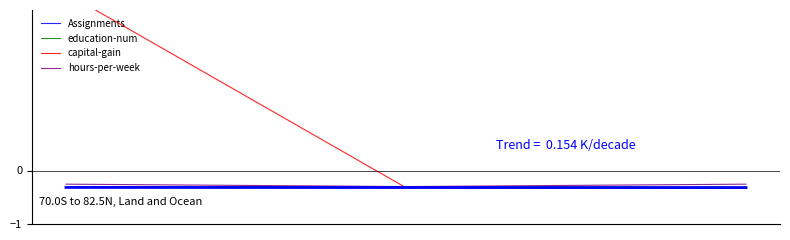

How many distinct data groups are displayed?

4